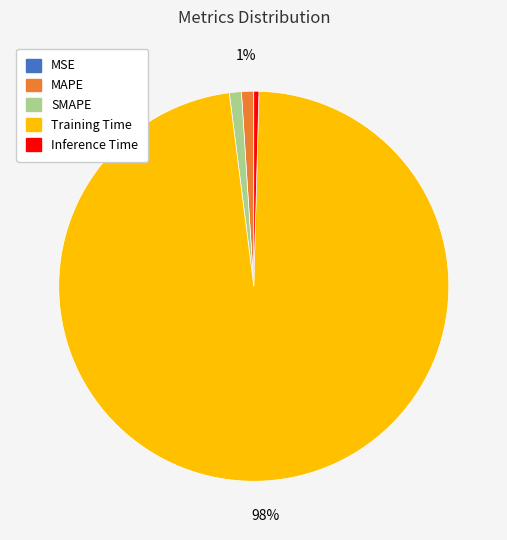

Which category has the biggest portion of the pie?

Training Time